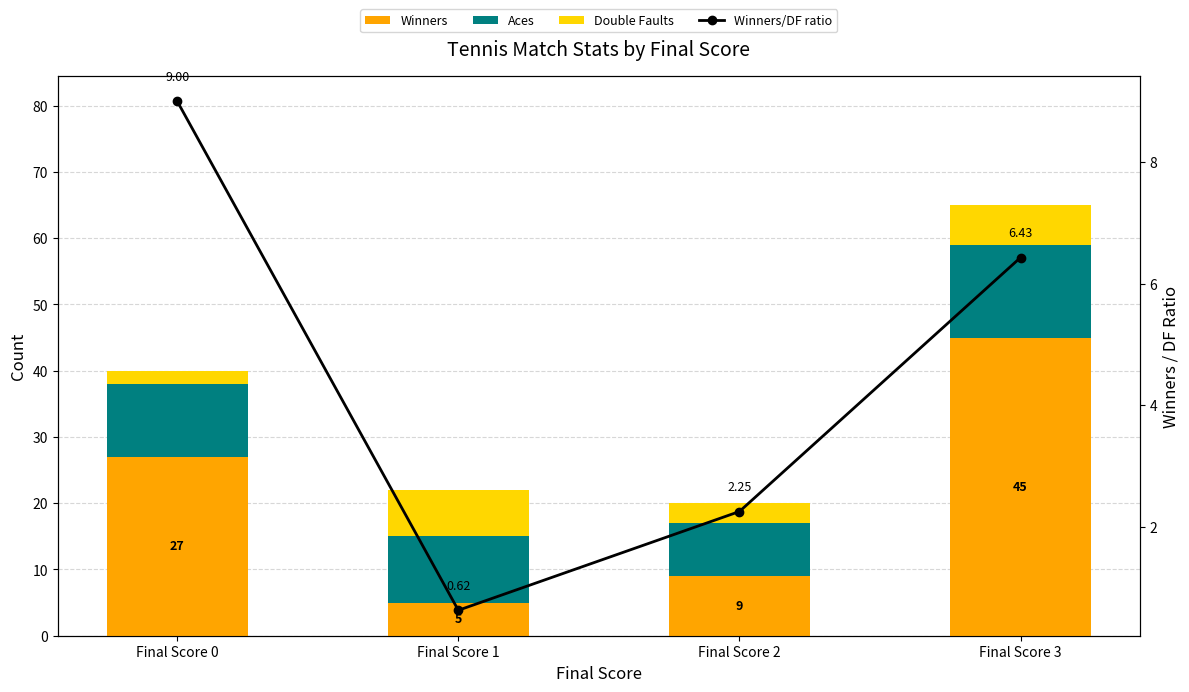

Reading left to right, what are all the values shown in this chart?

Winners: 27.0	5.0	9.0	45.0
Aces: 11.0	10.0	8.0	14.0
Double Faults: 2.0	7.0	3.0	6.0
Winners/DF ratio: 9.0	0.6	2.2	6.4